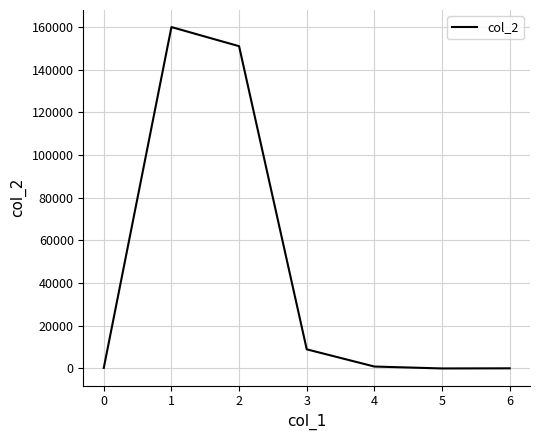

What is the difference between the maximum and second lowest values?

159960.7